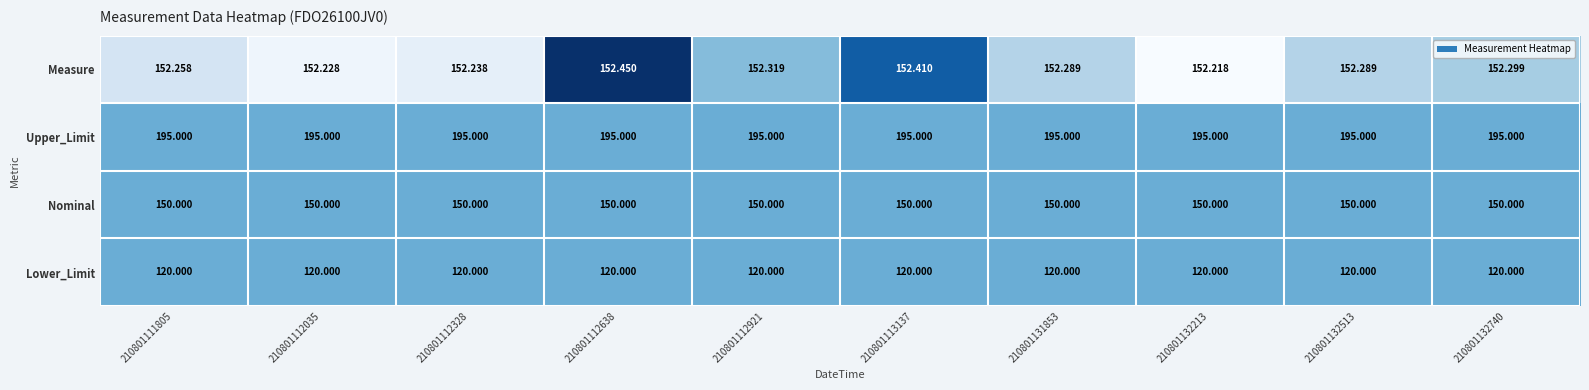

Rank the series by their maximum value, from highest to lowest.

Upper_Limit, Measure, Nominal, Lower_Limit